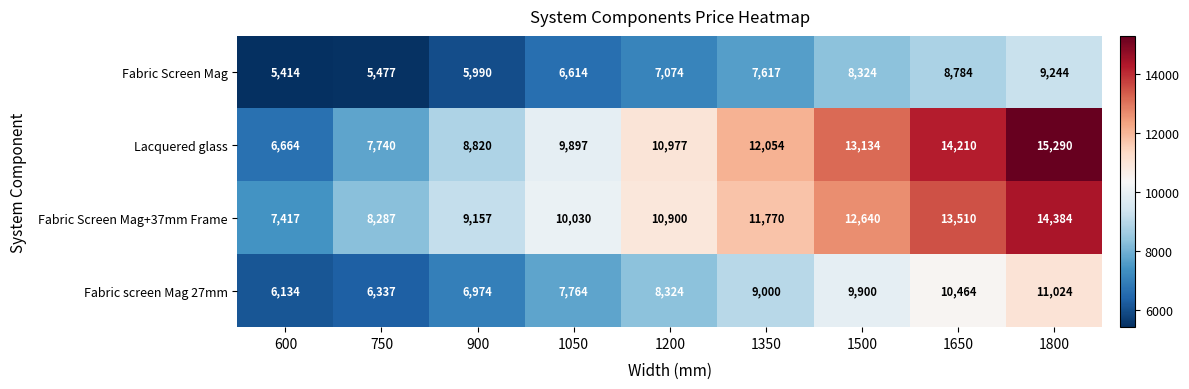

What is the total value across all series at 1800?

49942